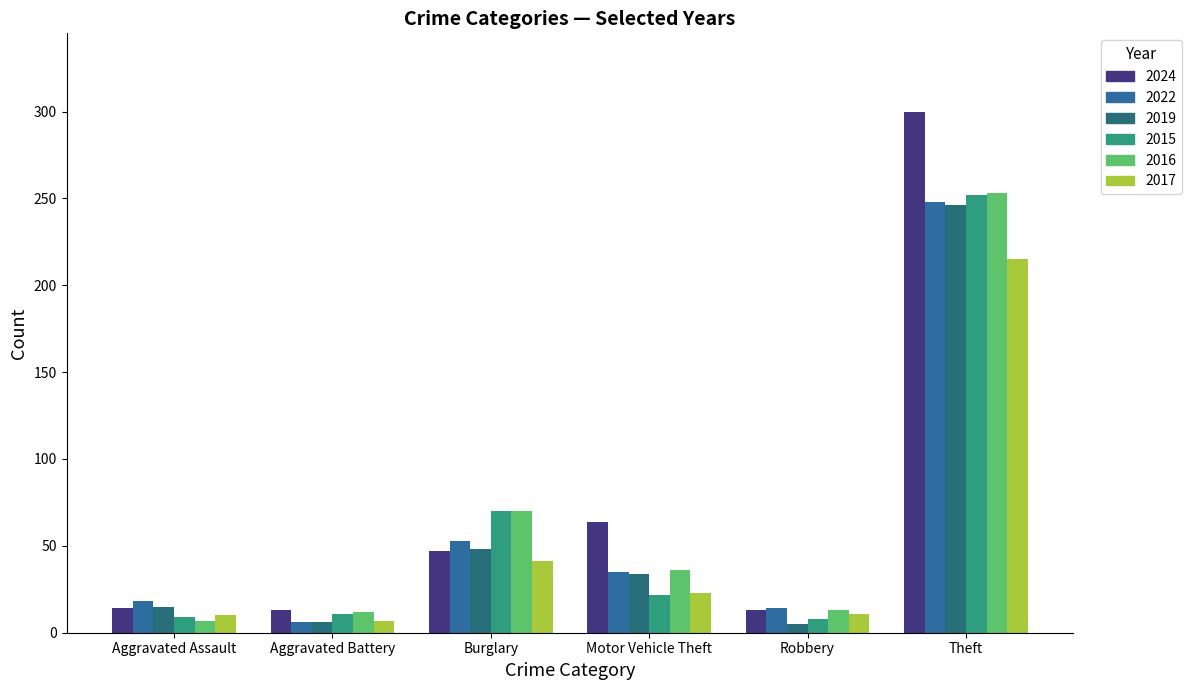

At which label does 2024 reach its minimum?

Aggravated Battery